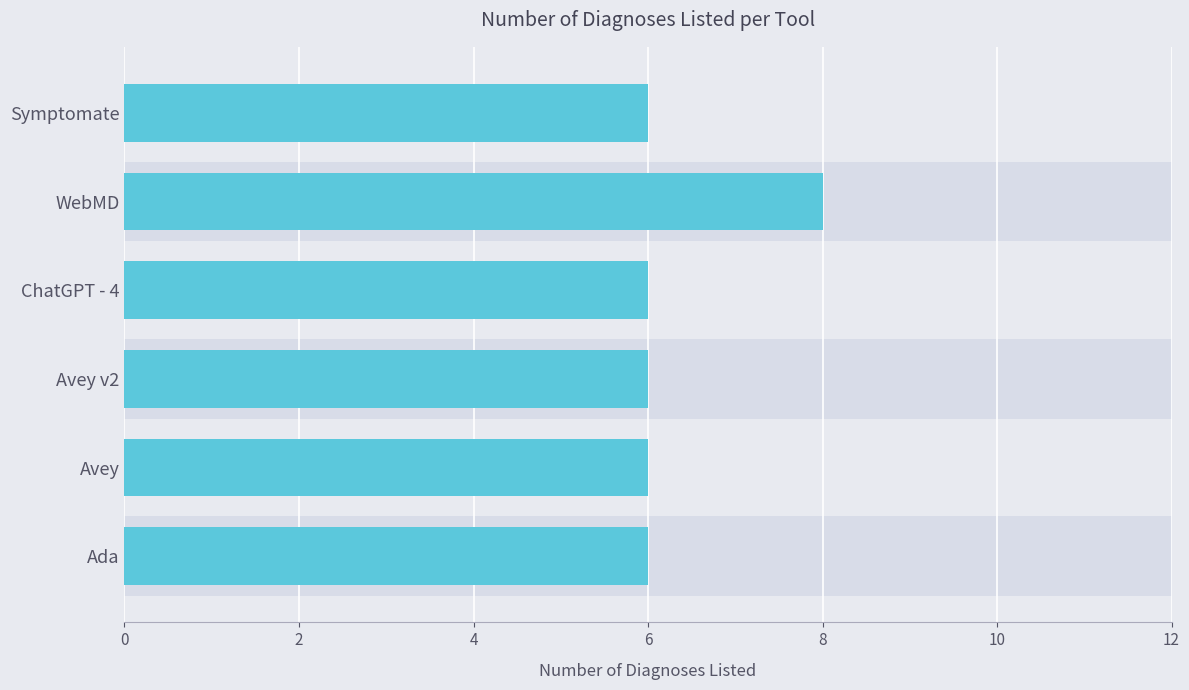

What is the minimum value shown in the chart?

6